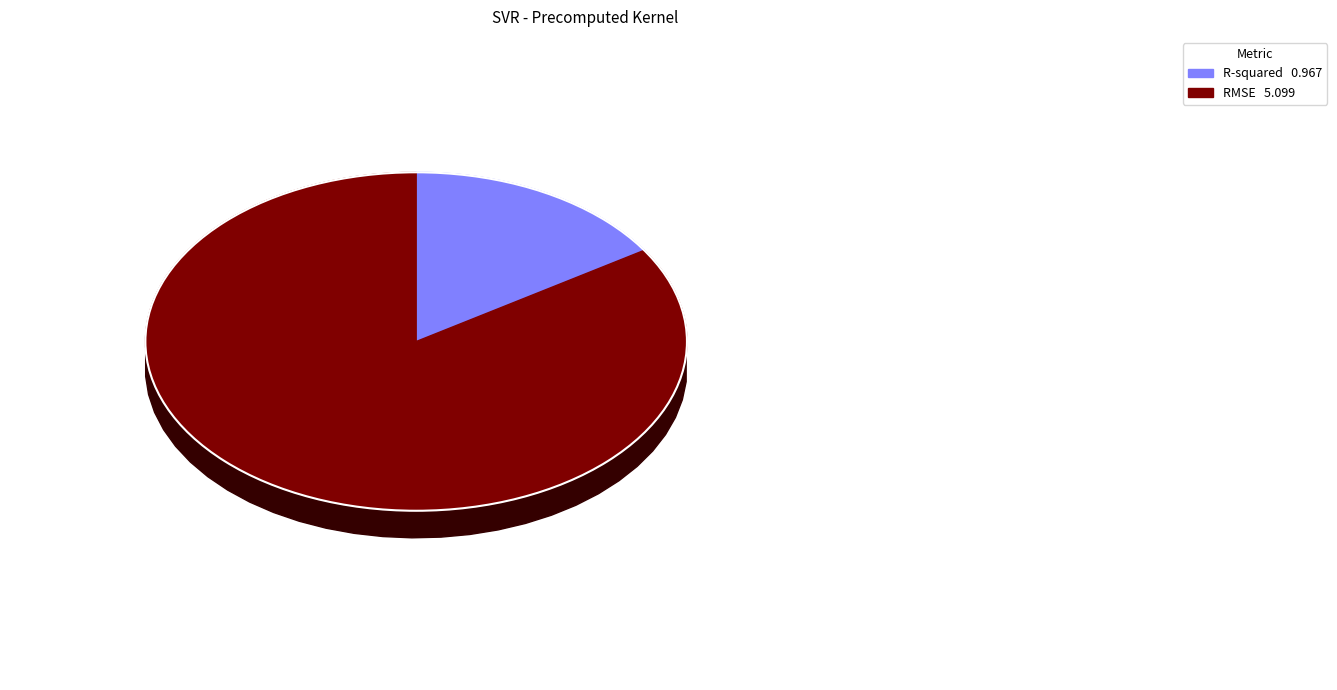

The R-squared slice represents 16% of the pie. True or false?

True